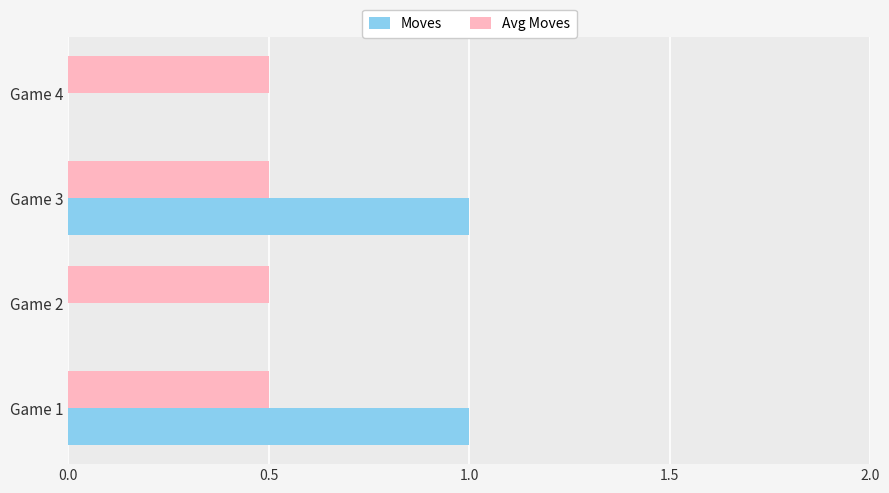

What is the total value across all series at Game 2?

0.5